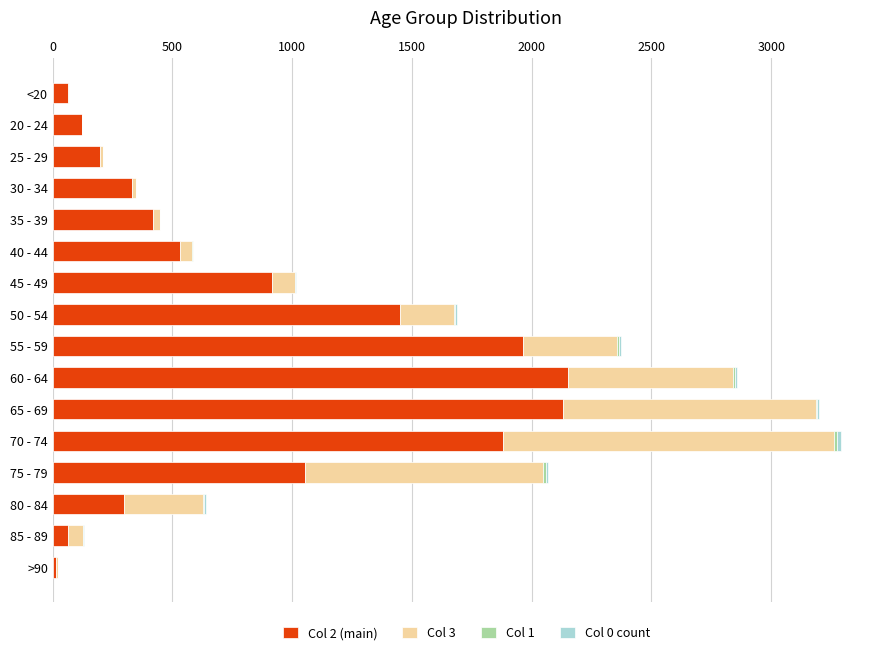

The value of Col 2 (main) at 25 - 29 is 196. True or false?

True